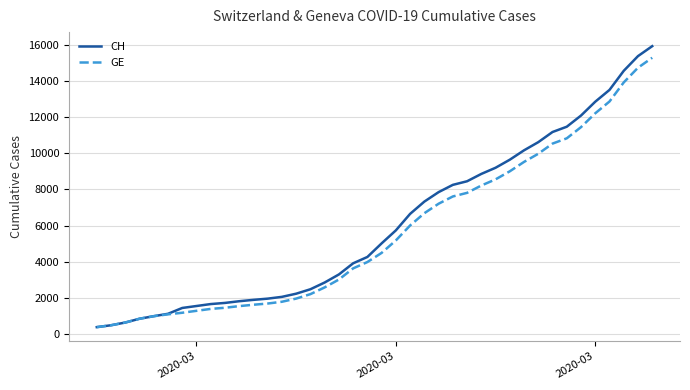

Which series has the largest range (max minus min)?

CH